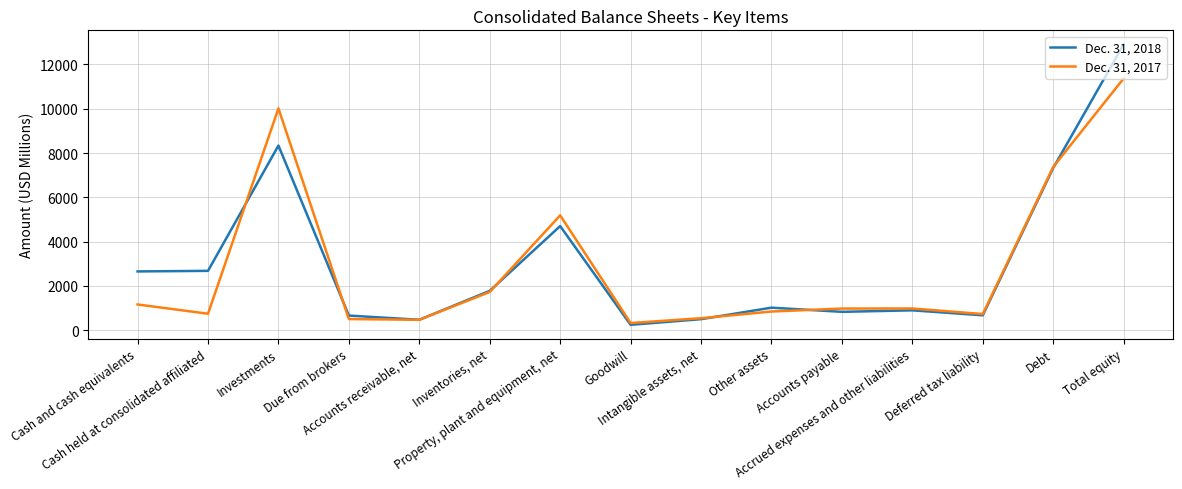

At Accounts receivable, net, list the series in order from largest to smallest.

Dec. 31, 2018, Dec. 31, 2017